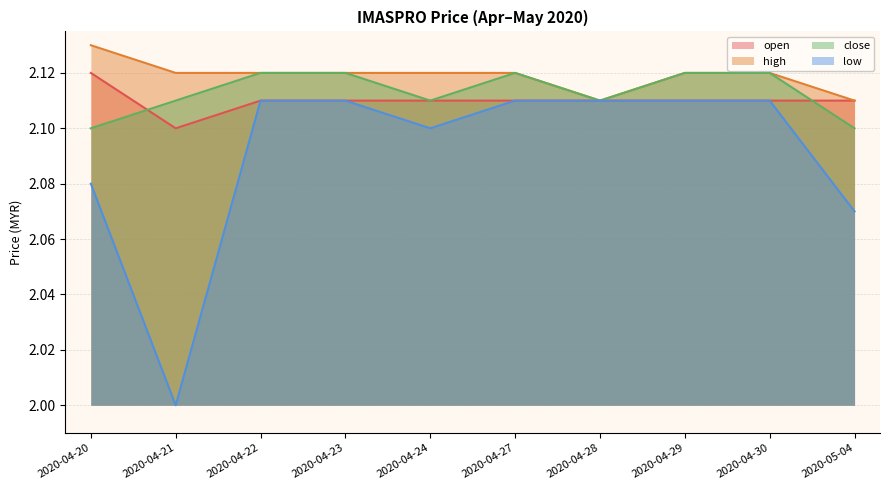

What is the label of the 10th point from the right?

2020-04-20